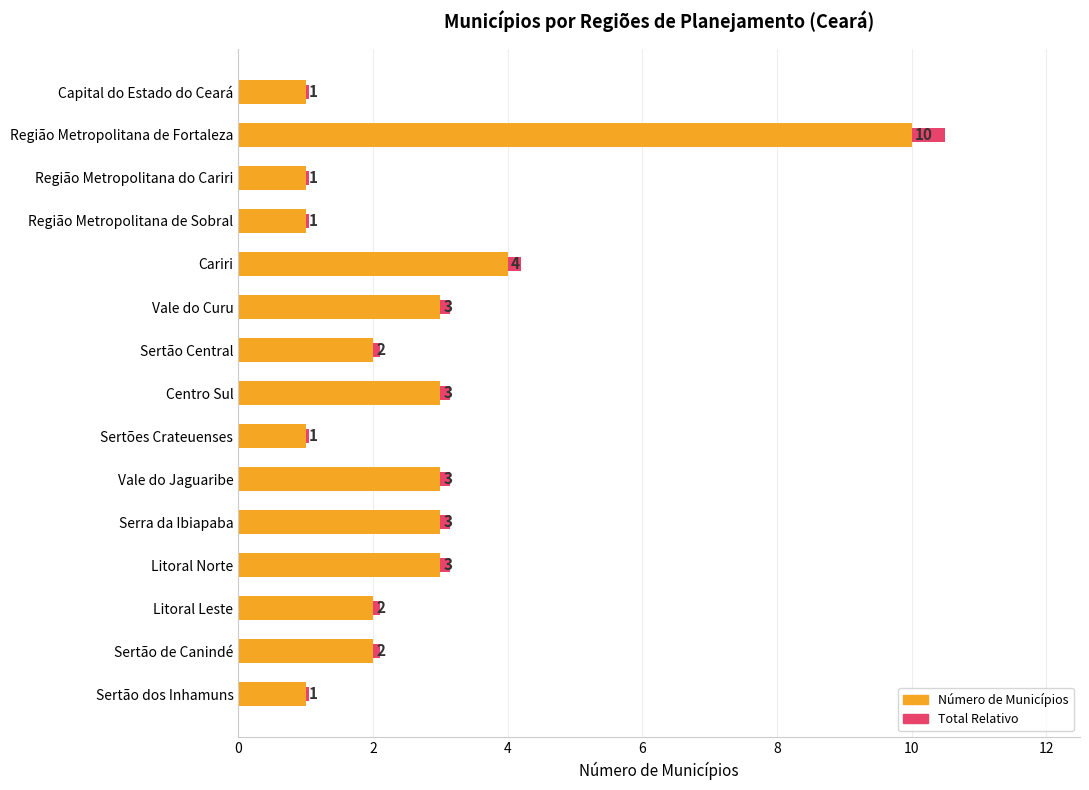

Count the number of data series in this chart.

2